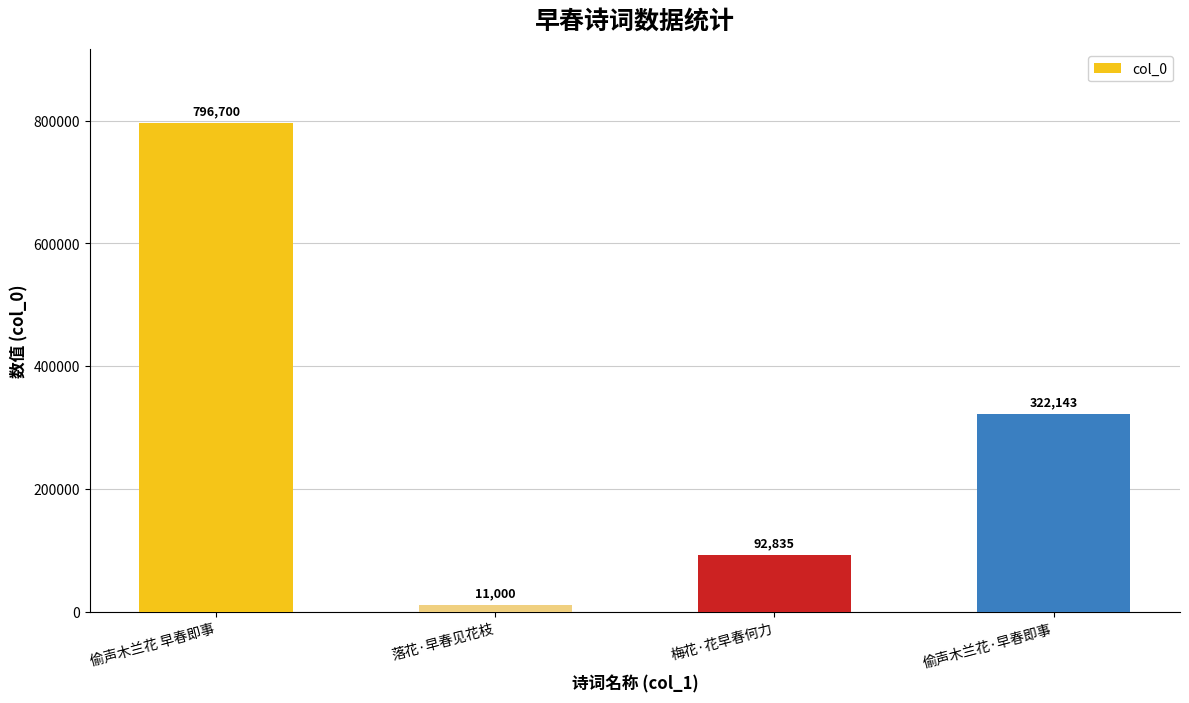

Are the bars horizontal?

No